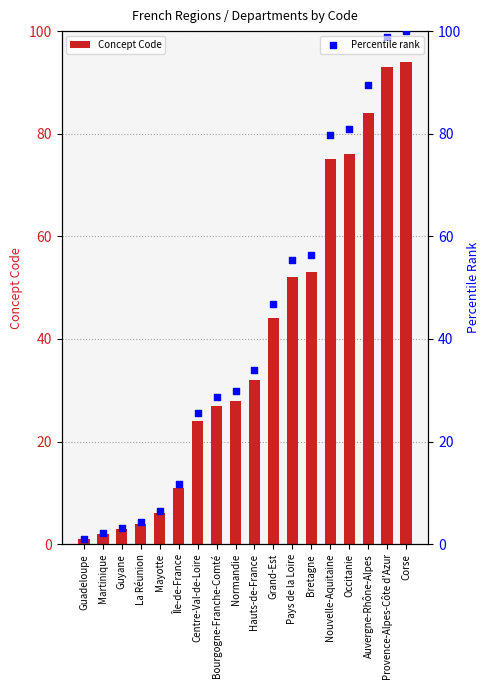

Which series has the widest spread of Y values?

Percentile rank